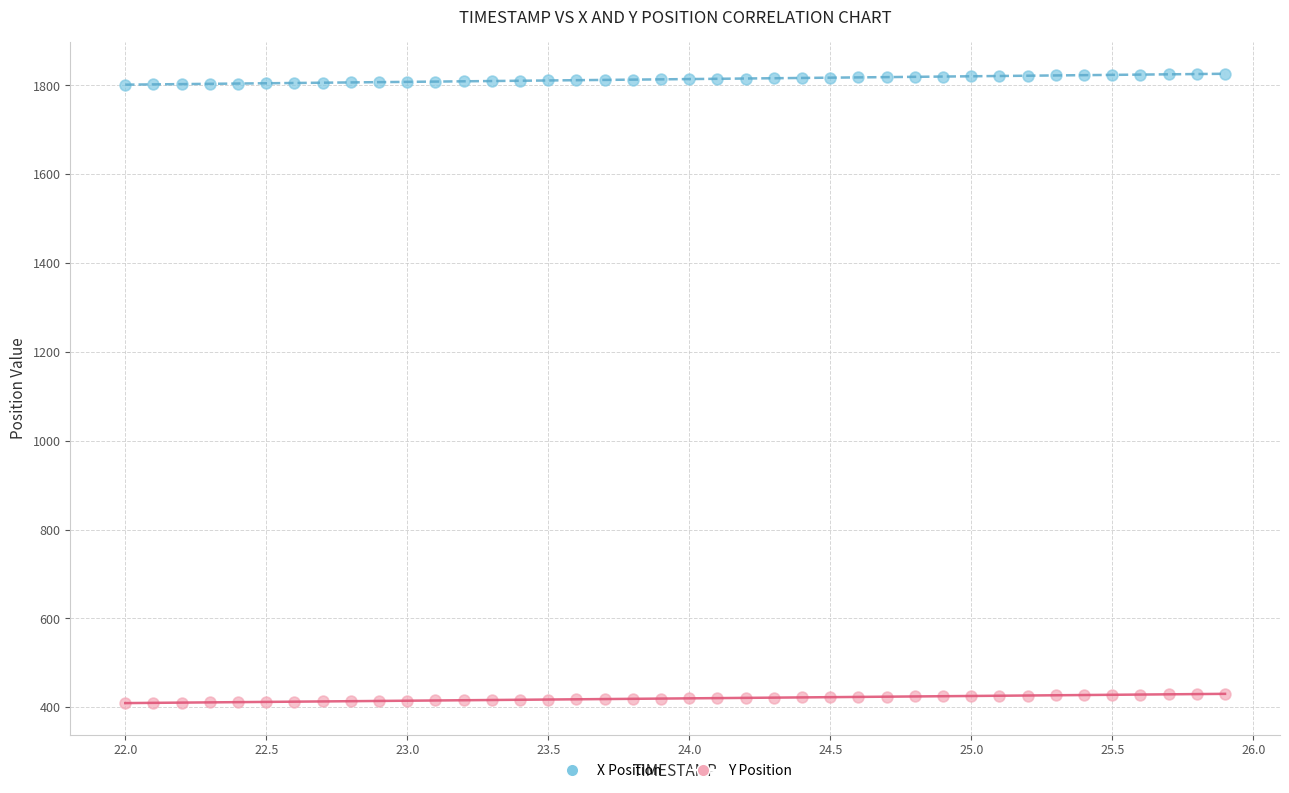

Which series contains the highest Y value?

X Position